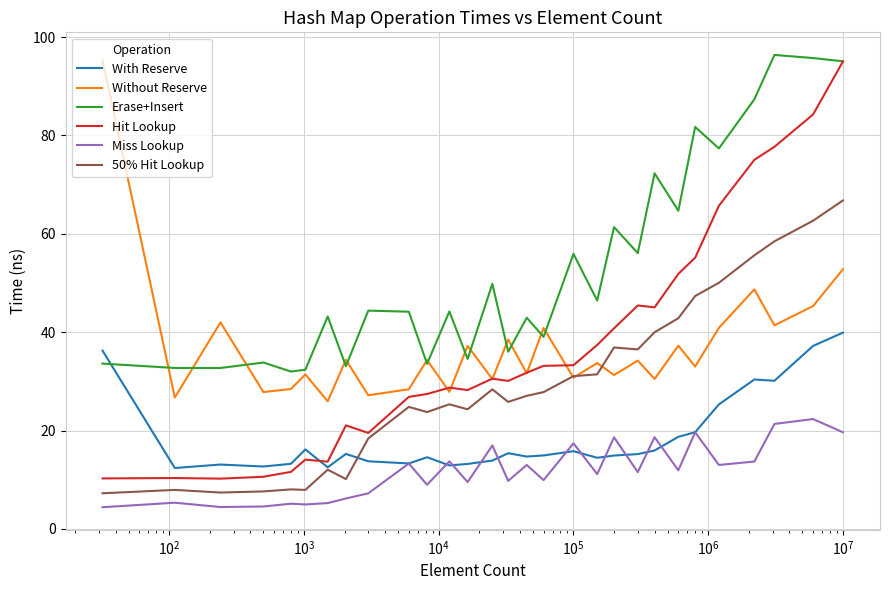

Which series has the largest total across all categories?

Erase+Insert